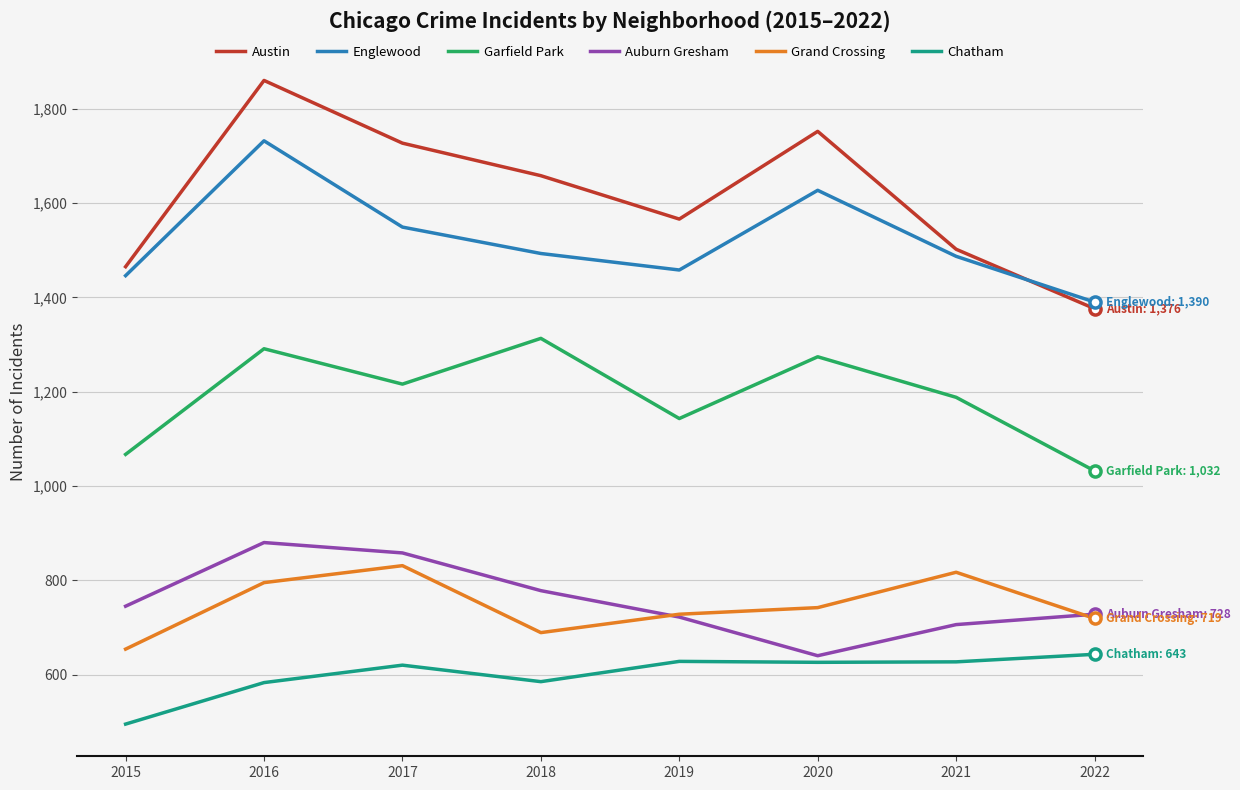

At which category does the chart reach its peak across all series?

2016